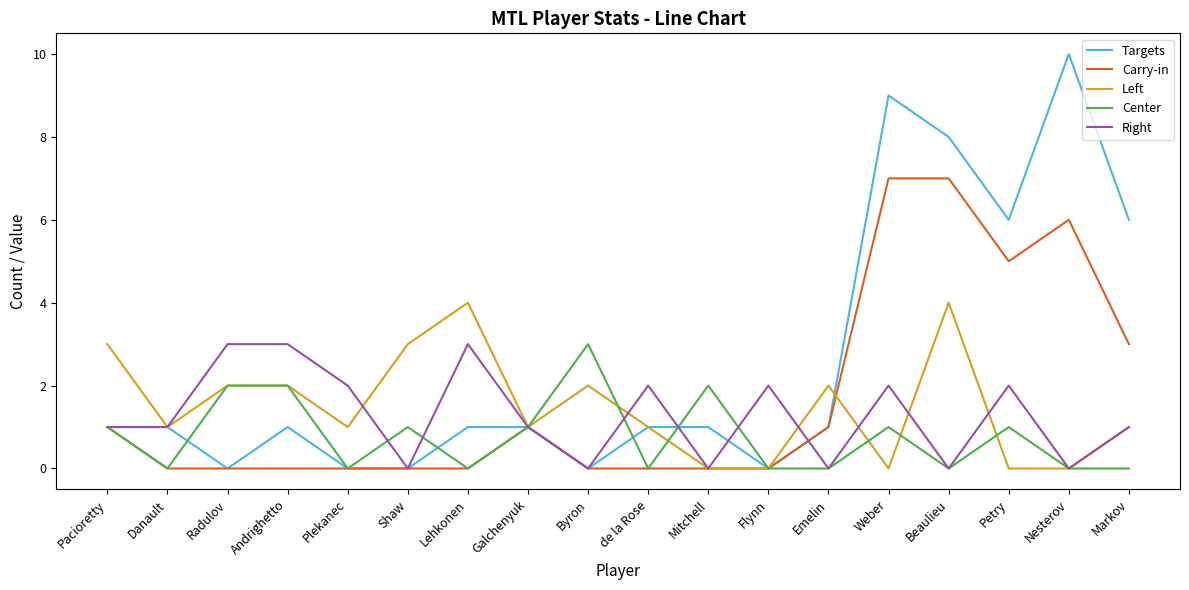

Which series ends up on top after the final intersection of Carry-in and Left?

Carry-in